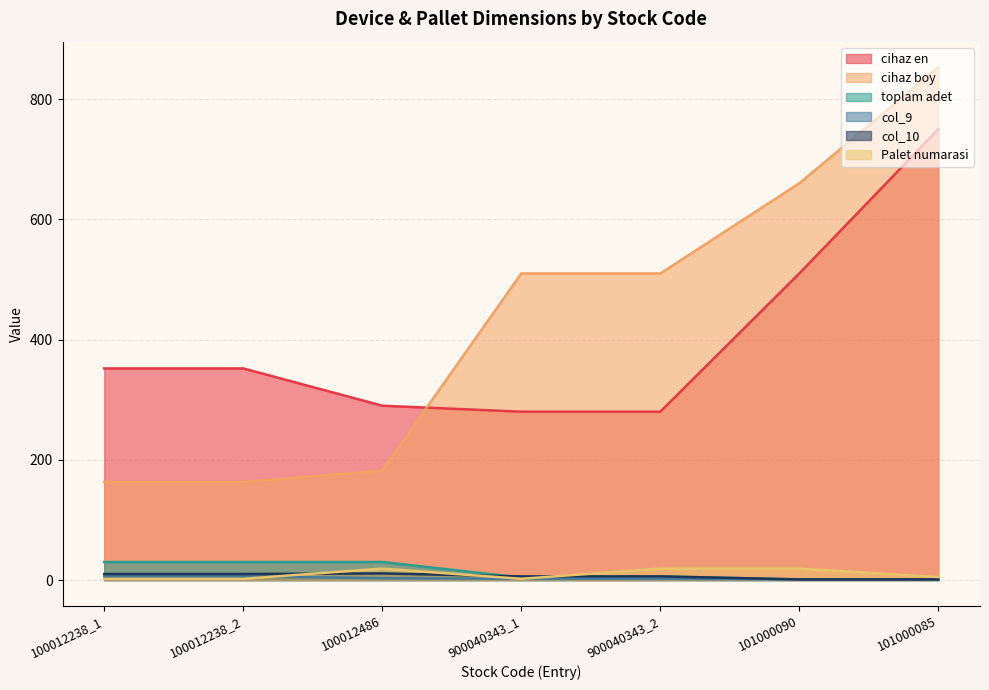

How many series are shown in this chart?

6